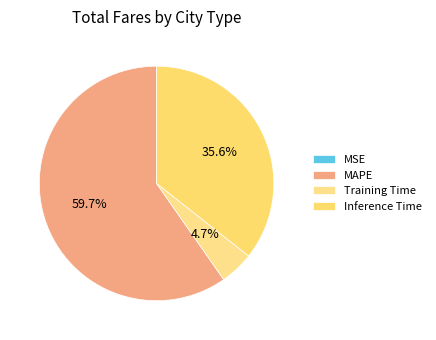

How many slices are in this pie chart?

4